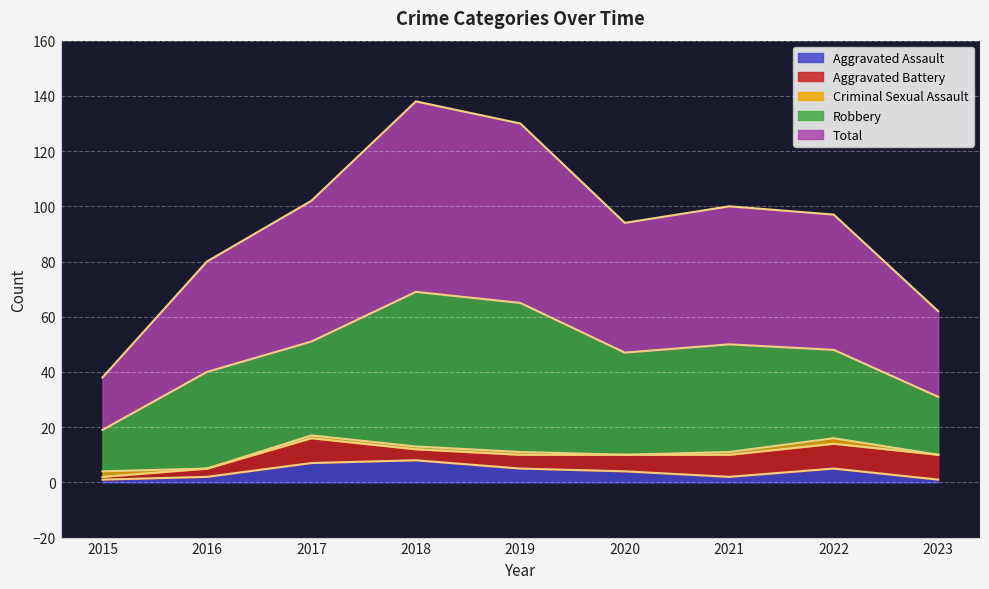

List the series in order of their peak value, highest first.

Total, Robbery, Aggravated Battery, Aggravated Assault, Criminal Sexual Assault